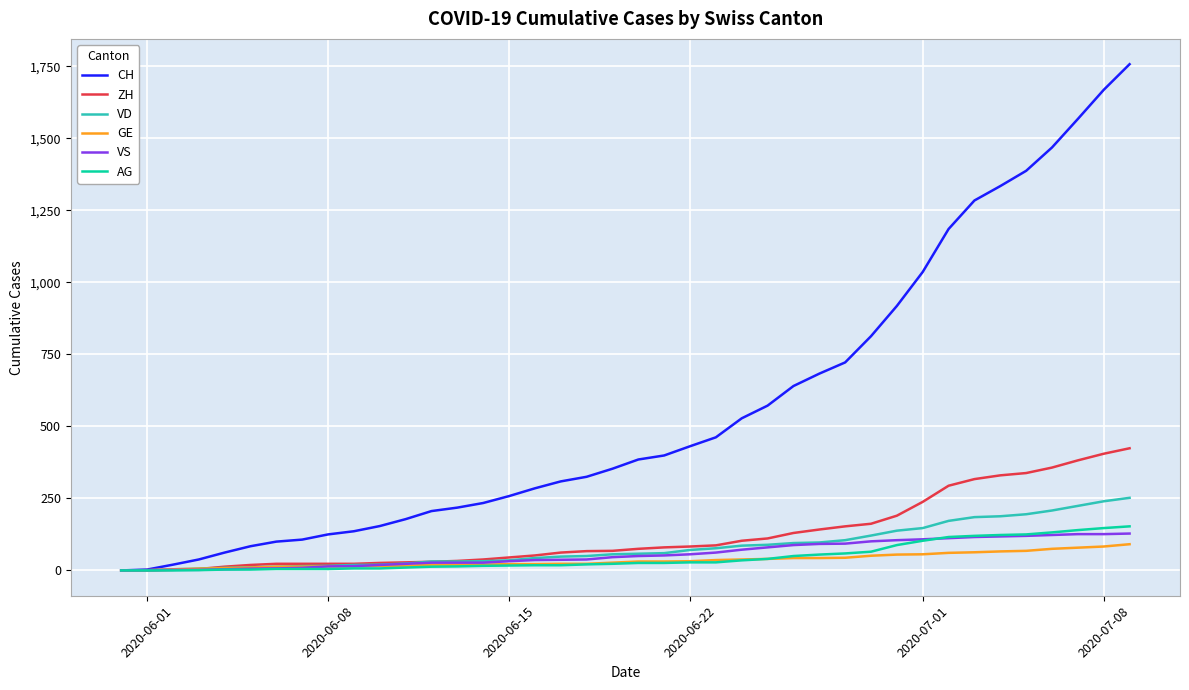

Count the number of data series in this chart.

6